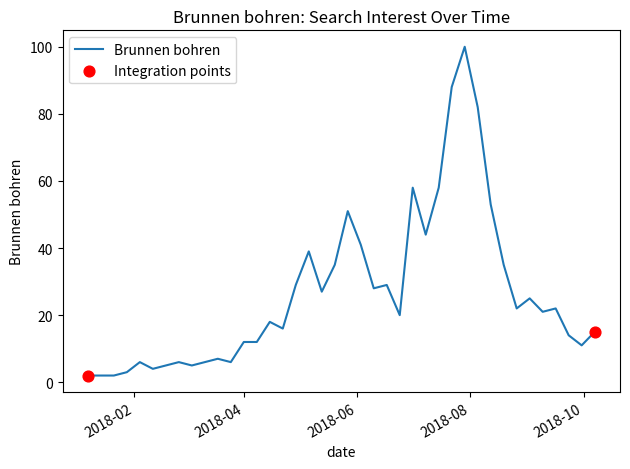

What is the difference between the maximum and minimum values?

98